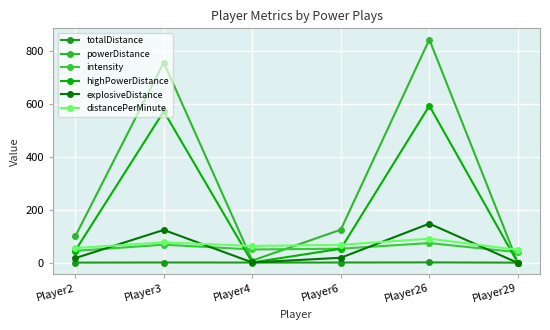

How many lines are shown in the chart?

6